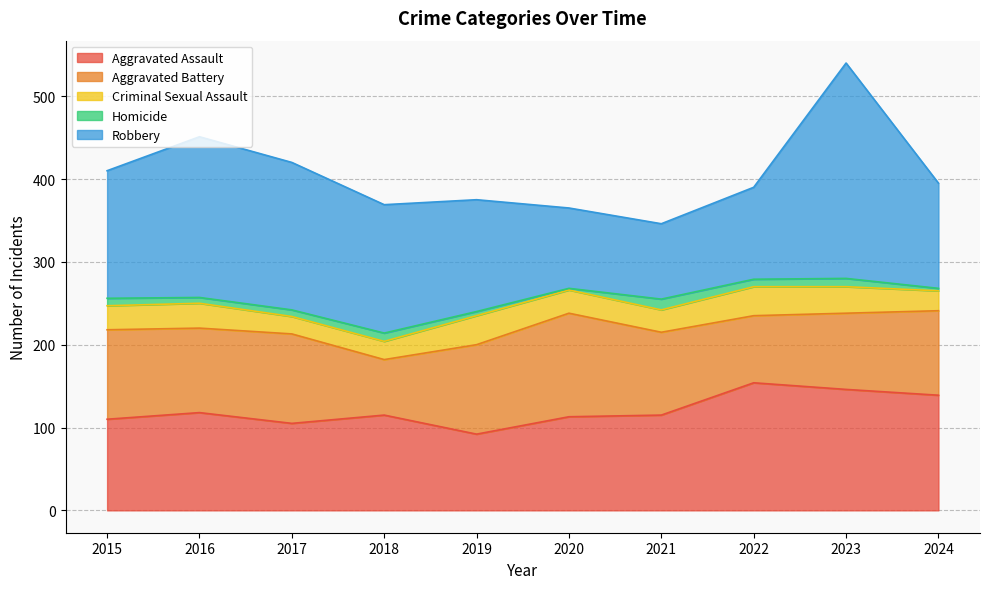

Is it true that Aggravated Assault equals 105 at 2017?

True